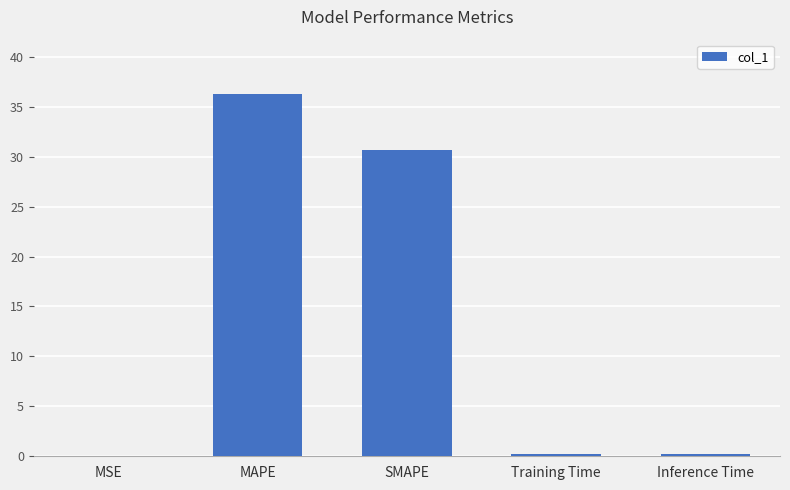

What is the change in value from MAPE to SMAPE?

-5.6